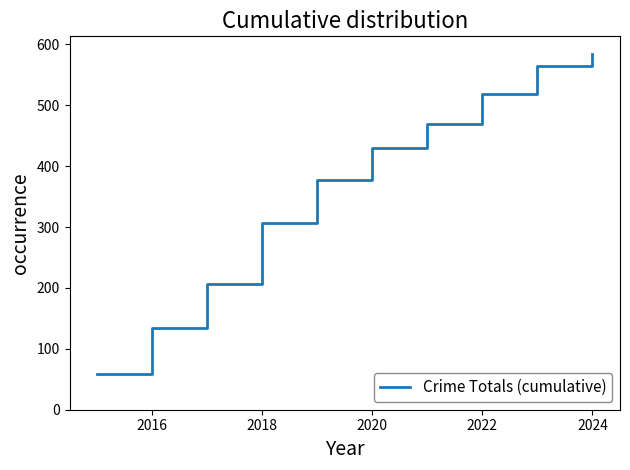

What is the greatest value displayed?

584